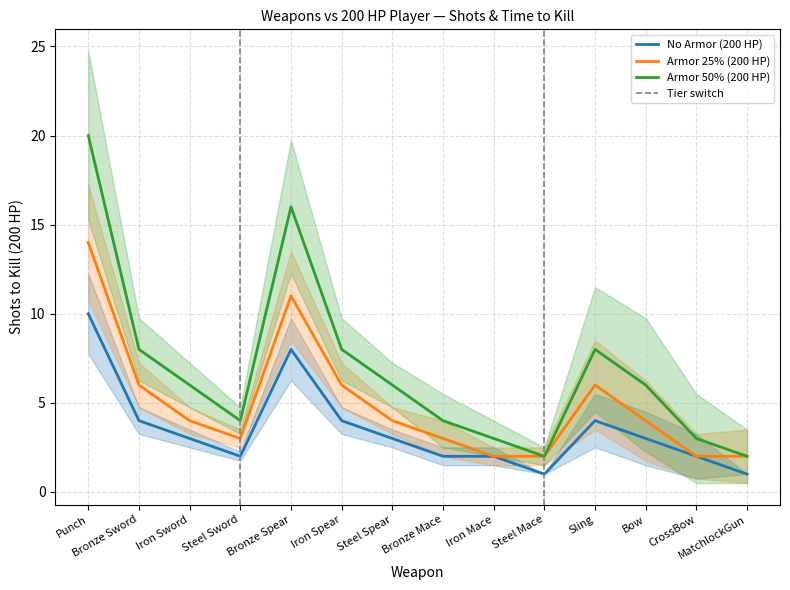

What is the difference between the maximum and minimum values in the No Armor (200 HP) series?

9